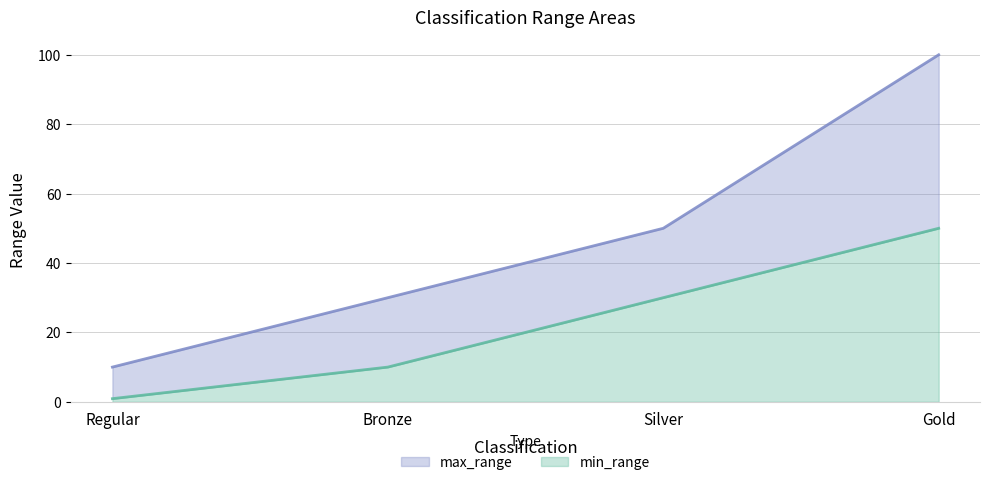

What is the total value across all series at Gold?

100.0